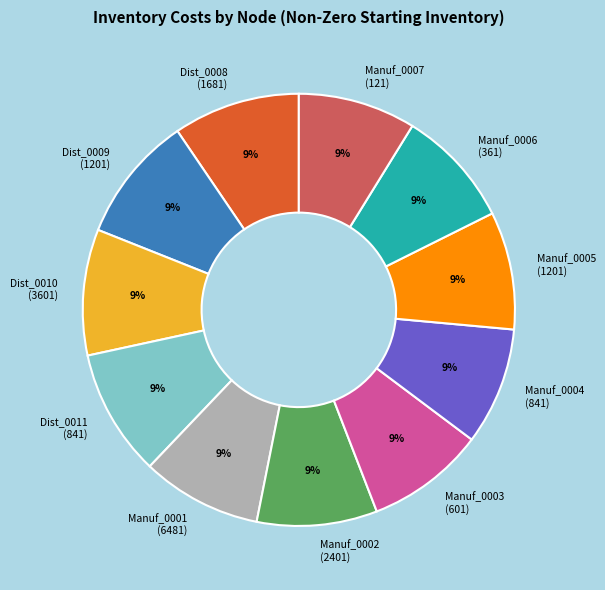

To the nearest percent, what portion does Dist_0008 (1681) represent?

9%